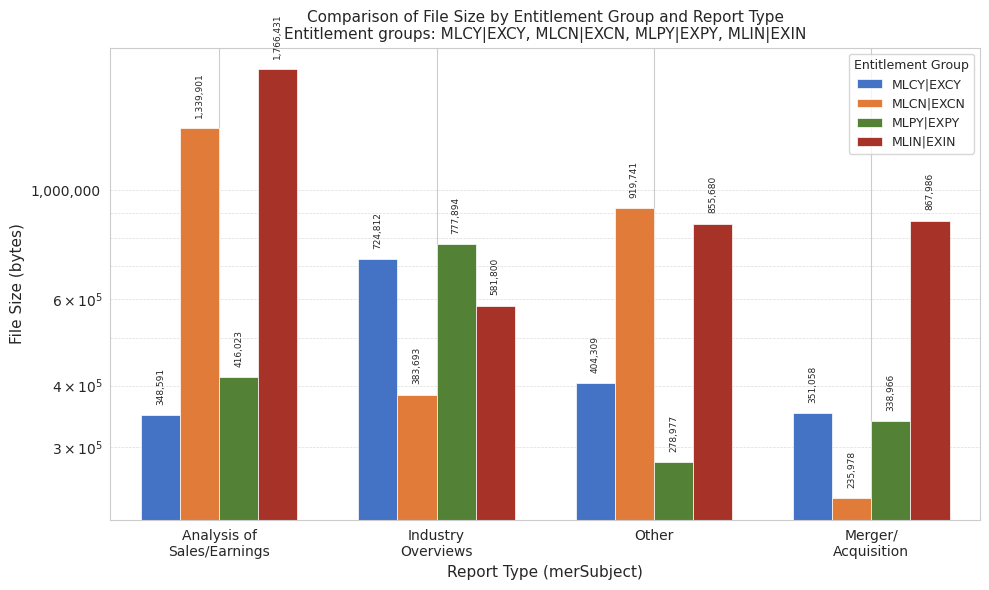

Is it true that MLIN|EXIN equals 867986 at Merger/
Acquisition?

True